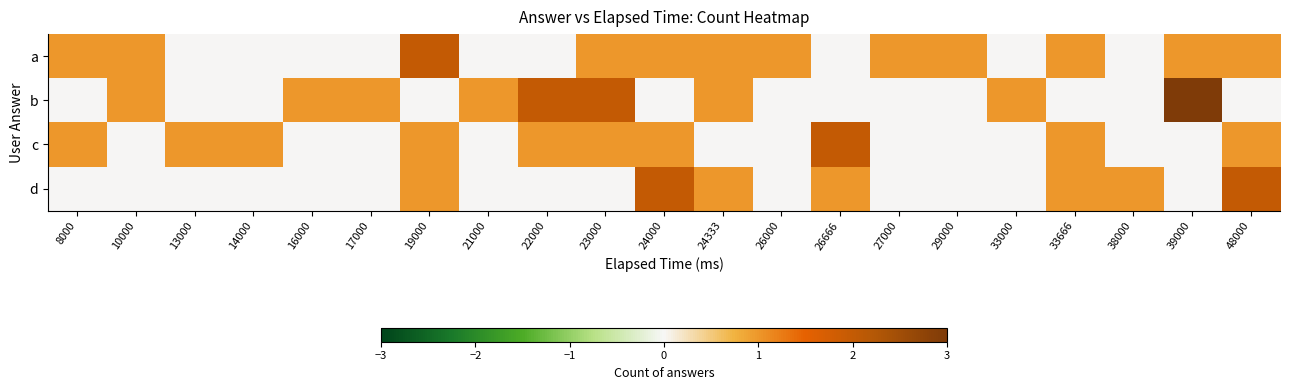

Between 22000 and 26666, which series saw the biggest shift?

b